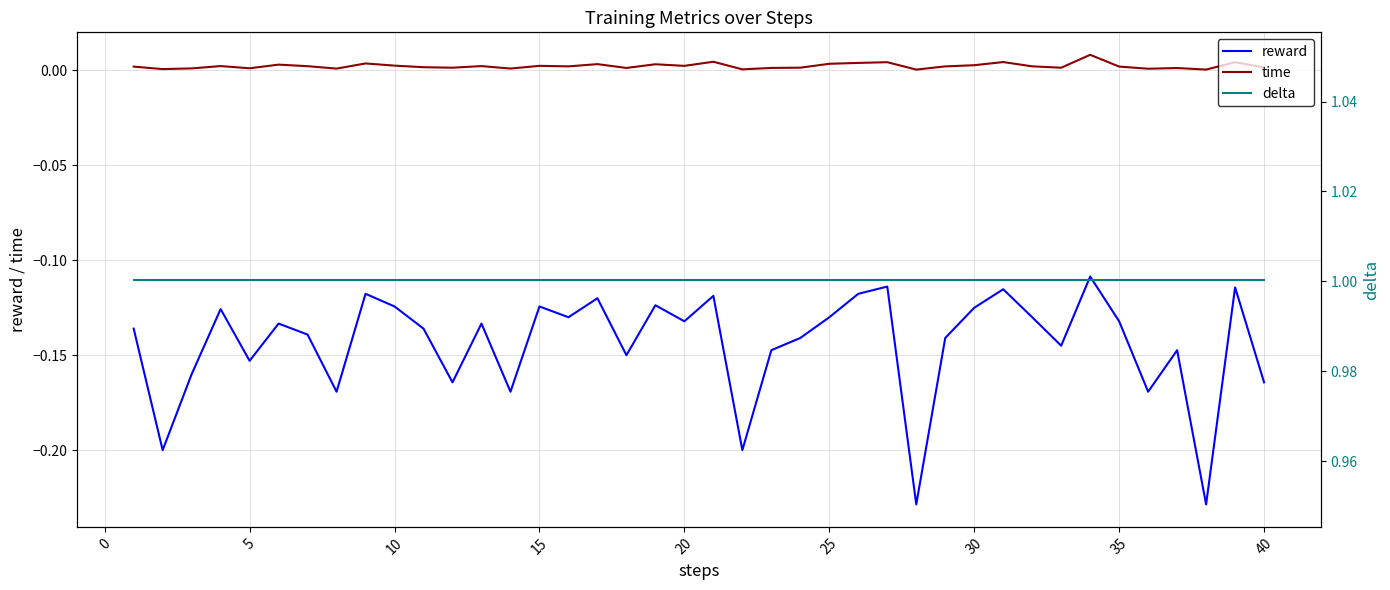

Which series has the largest total across all categories?

delta